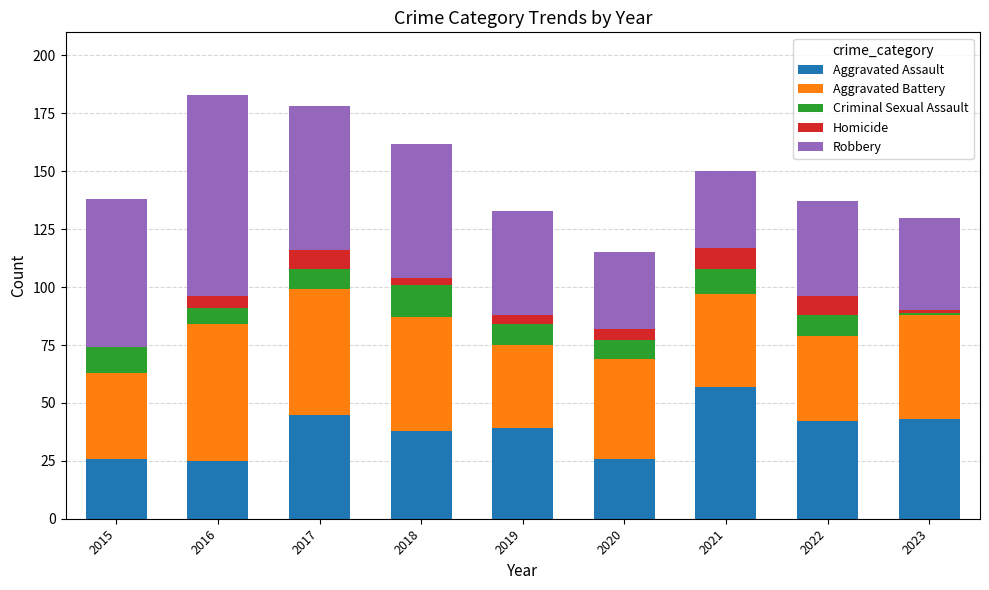

What is the total value across all series at 2022?

137